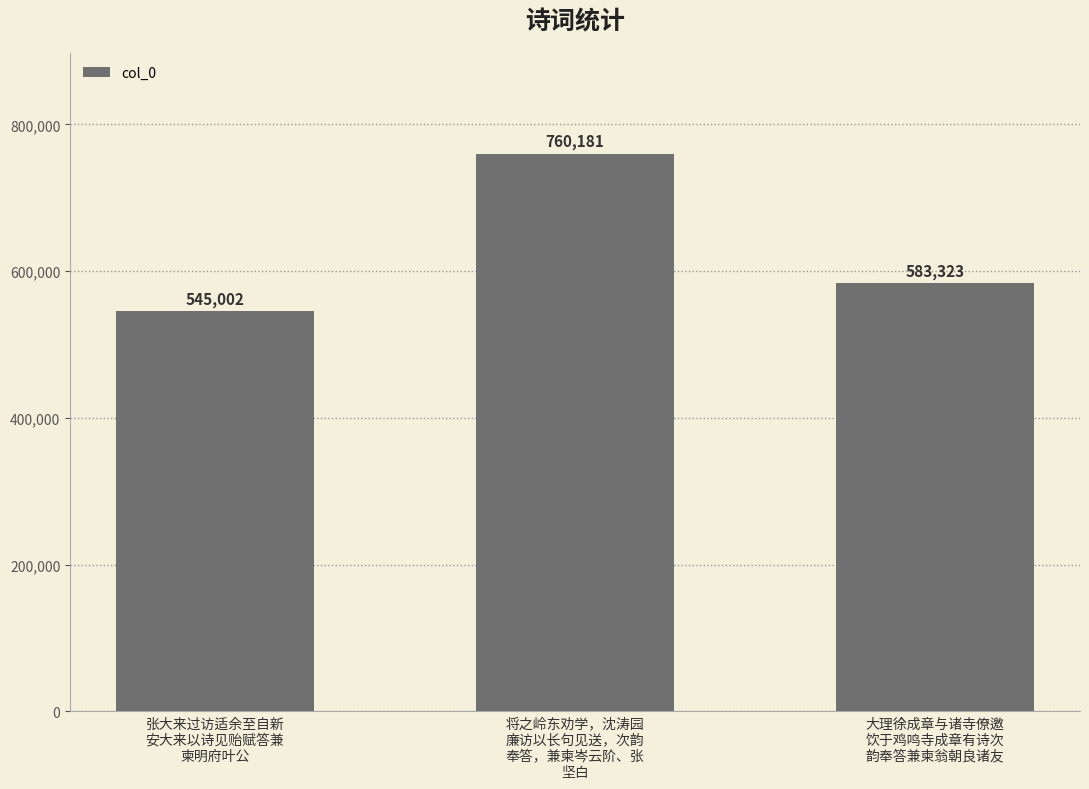

Rank the categories by value from highest to lowest.

将之岭东劝学，沈涛园
廉访以长句见送，次韵
奉答，兼柬岑云阶、张
坚白, 大理徐成章与诸寺僚邀
饮于鸡鸣寺成章有诗次
韵奉答兼柬翁朝良诸友, 张大来过访适余至自新
安大来以诗见贻赋答兼
柬明府叶公